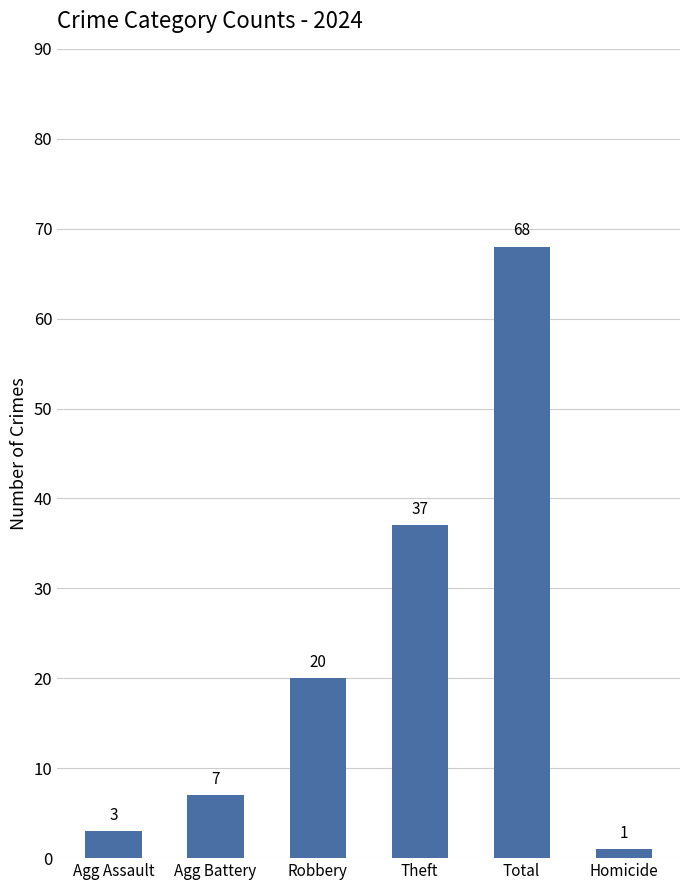

What is the smallest value displayed?

1